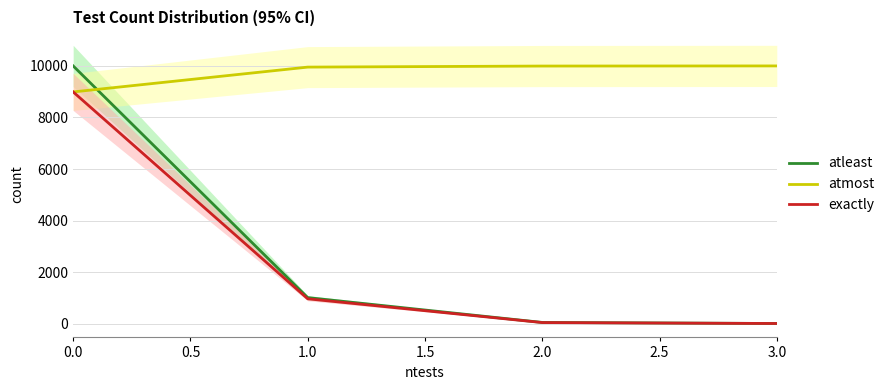

True or false: atleast and exactly intersect in this chart.

False